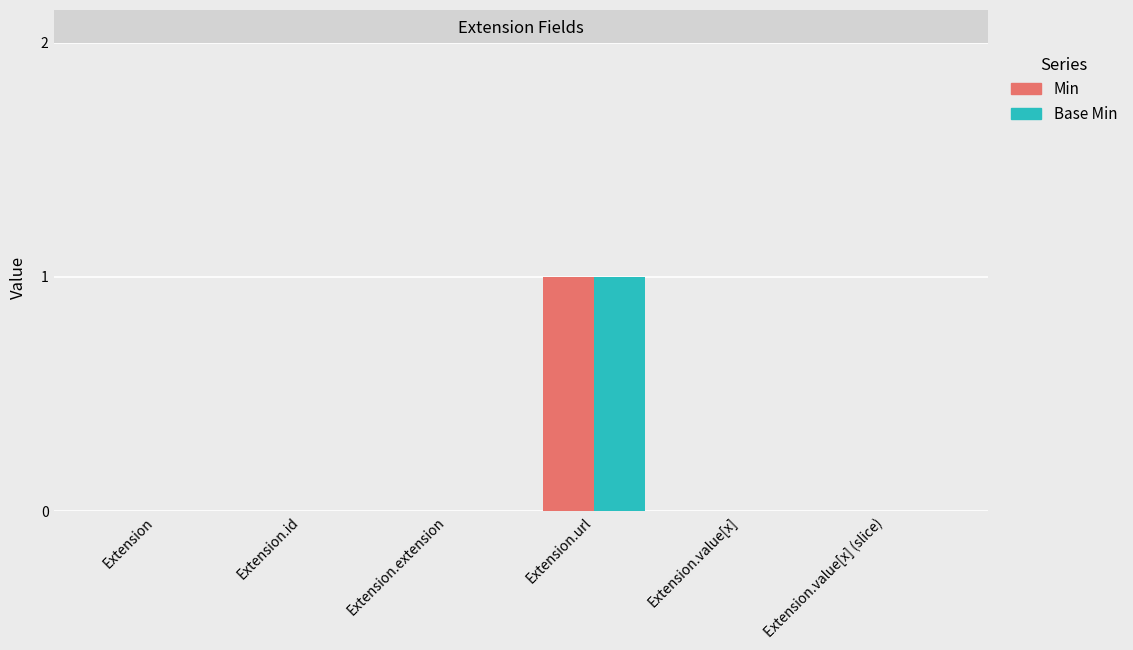

At which category is the sum across all series the highest?

Extension.url